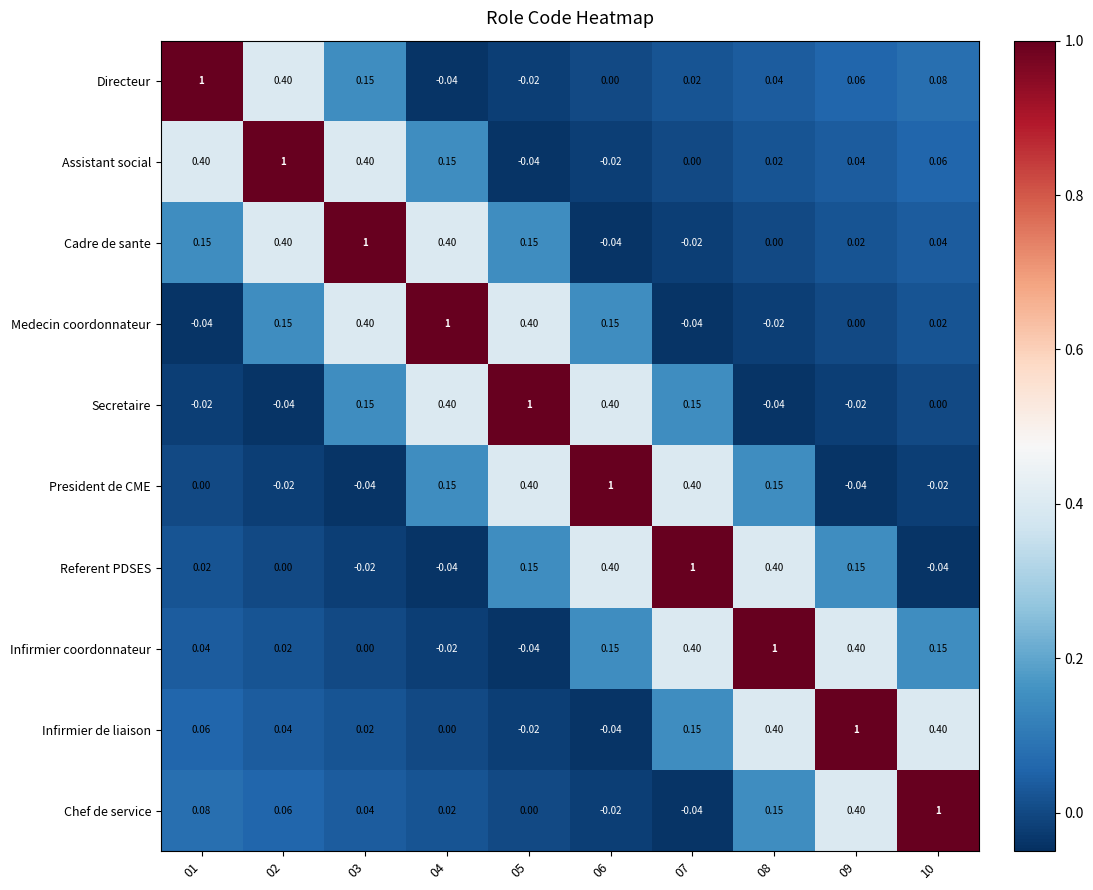

What is the total value across all series at 01?

1.7